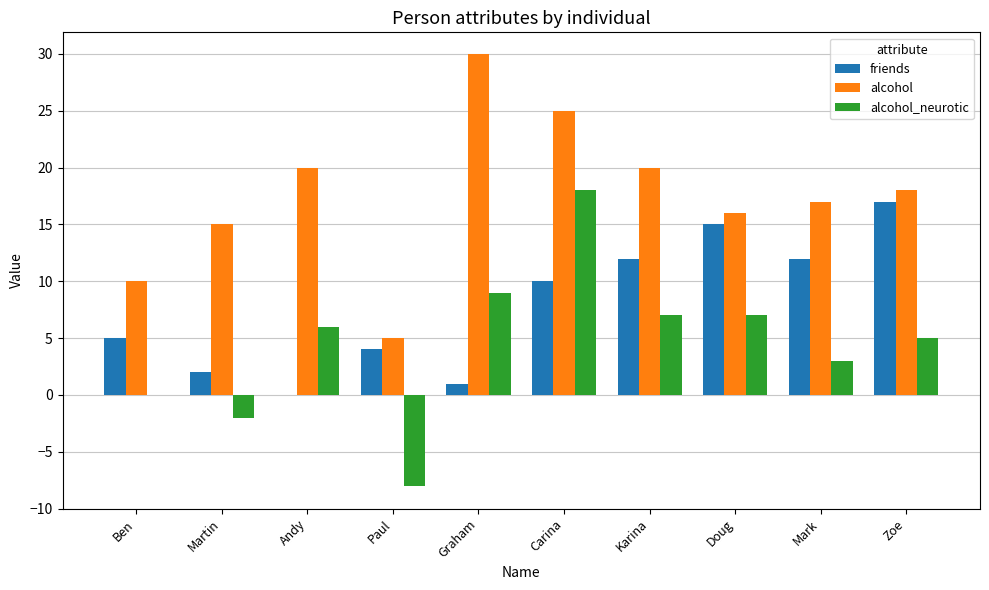

Between Andy and Graham, which series saw the biggest shift?

alcohol